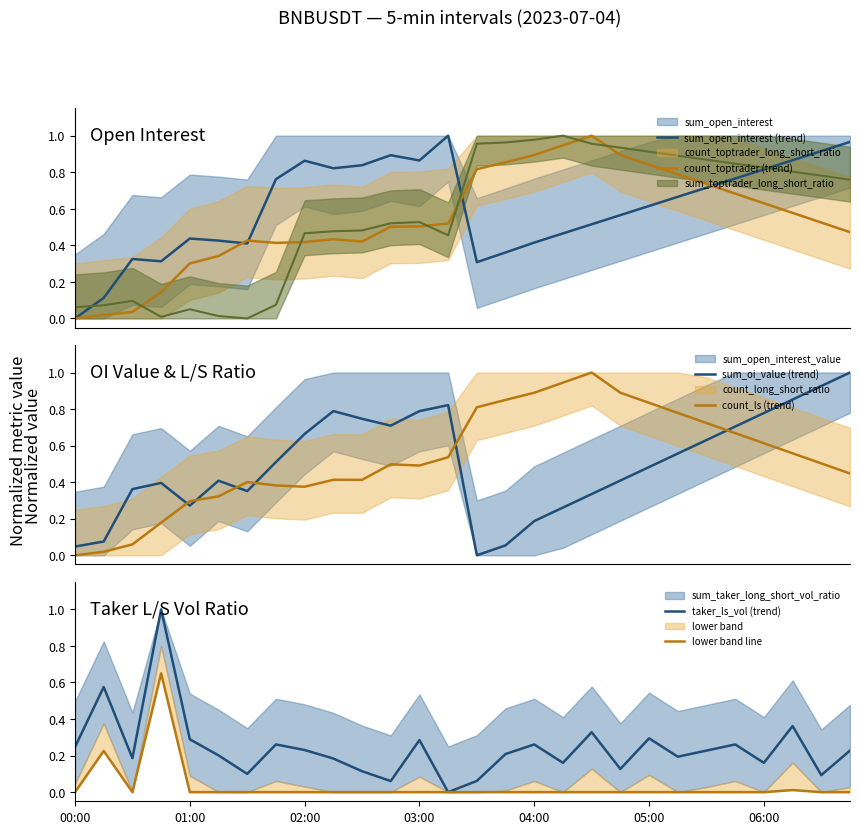

Which series has the largest range (max minus min)?

sum_oi_value (trend)